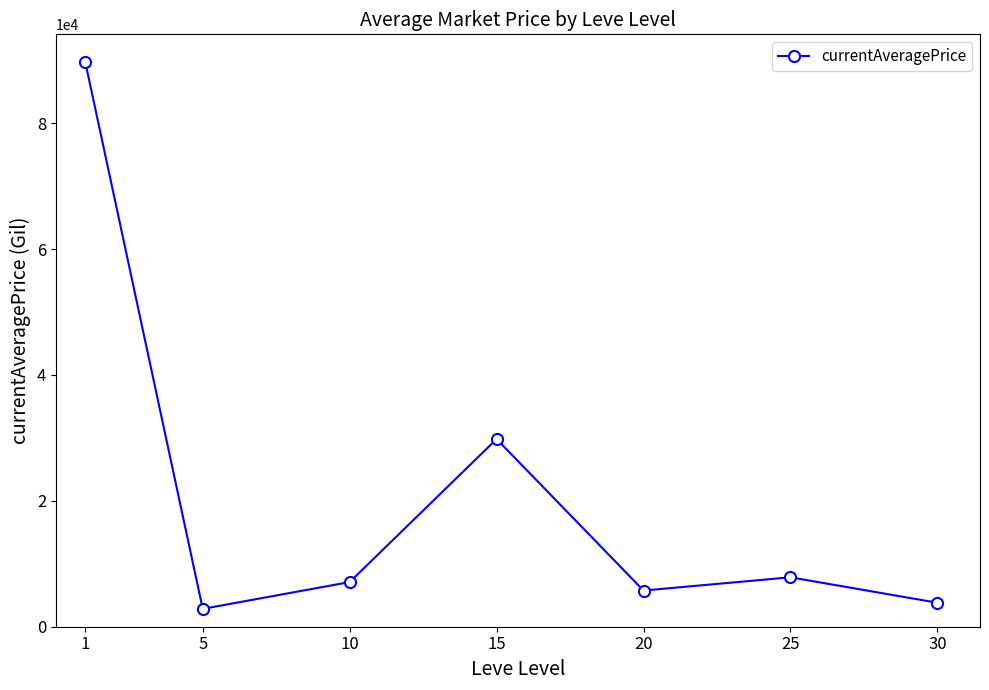

Which category has the lowest value across all series?

5